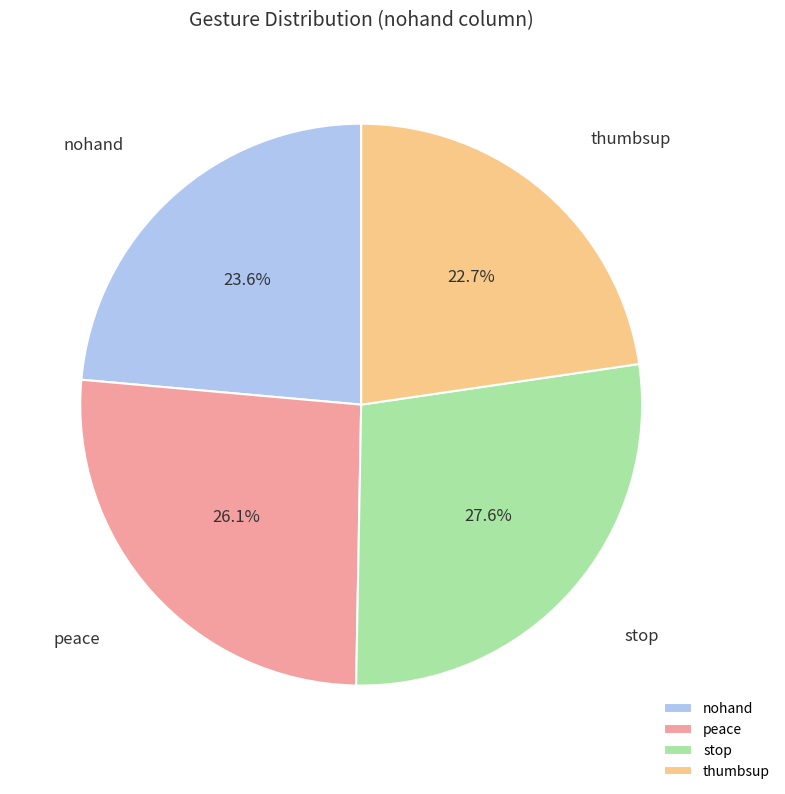

Rank the categories by value from highest to lowest.

stop, peace, nohand, thumbsup